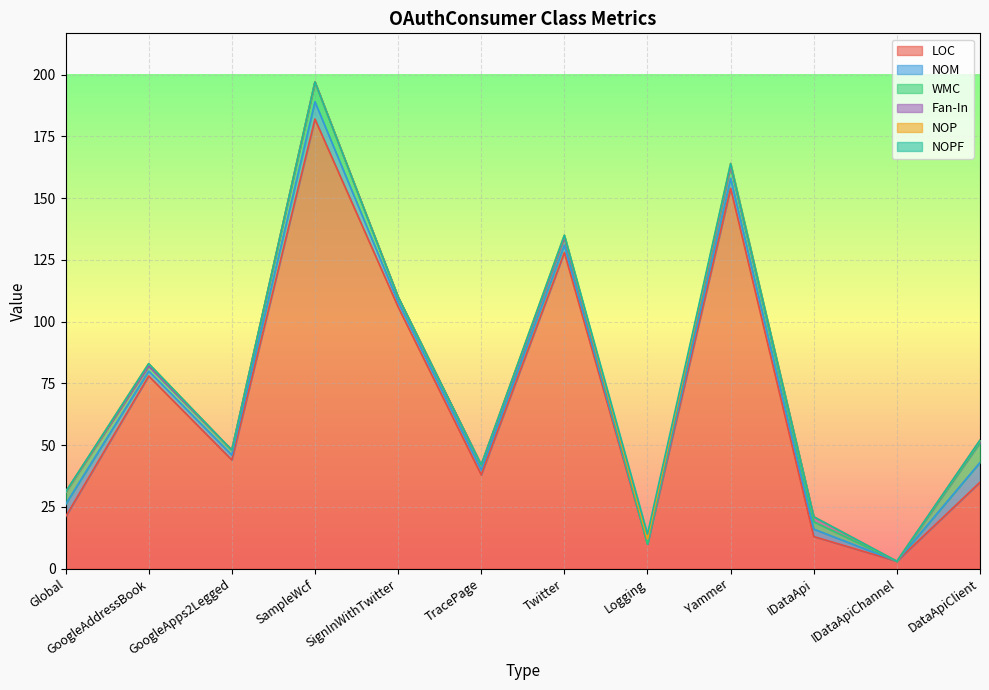

Where is the first local minimum for LOC?

GoogleApps2Legged